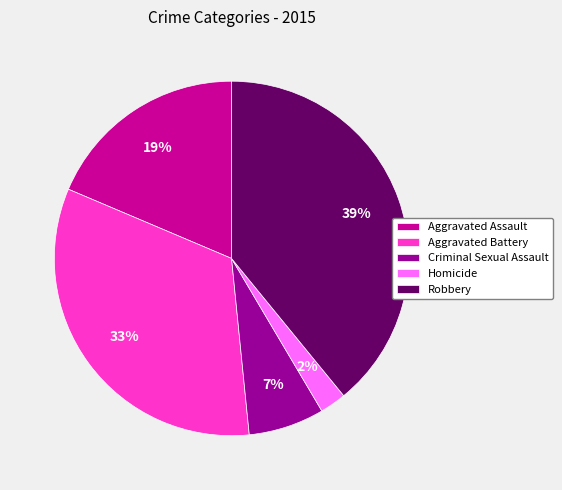

Do Criminal Sexual Assault and Homicide together represent more than half of the pie?

No